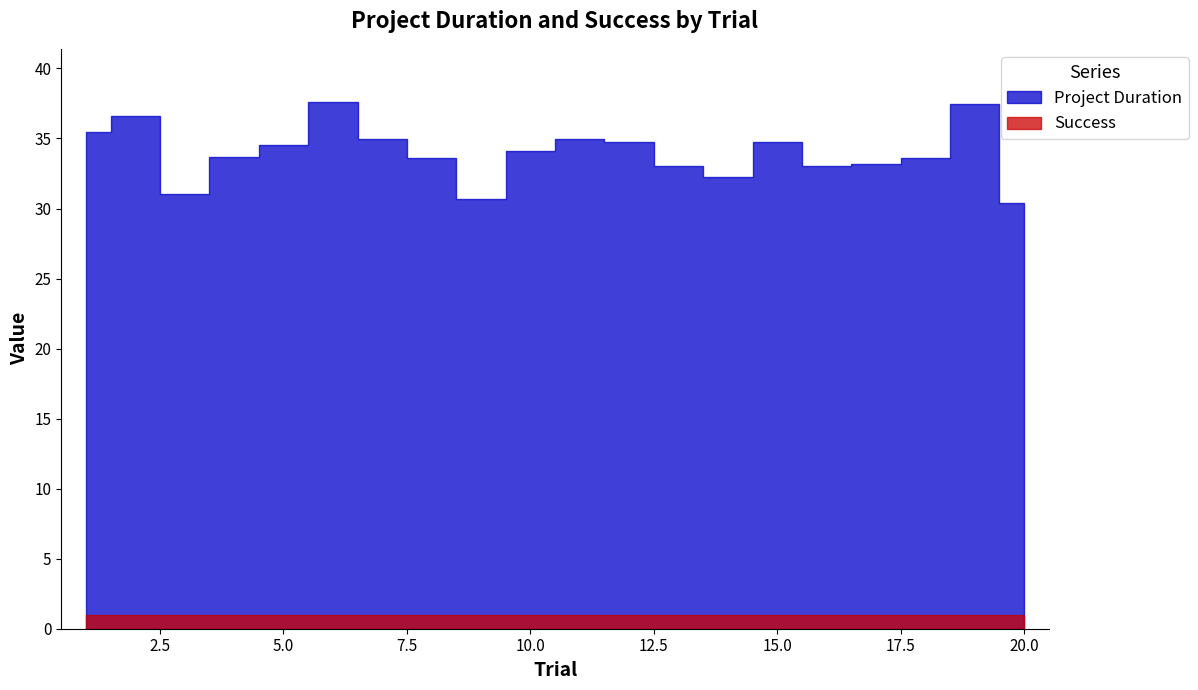

Does the chart display data point markers on the line(s)?

No